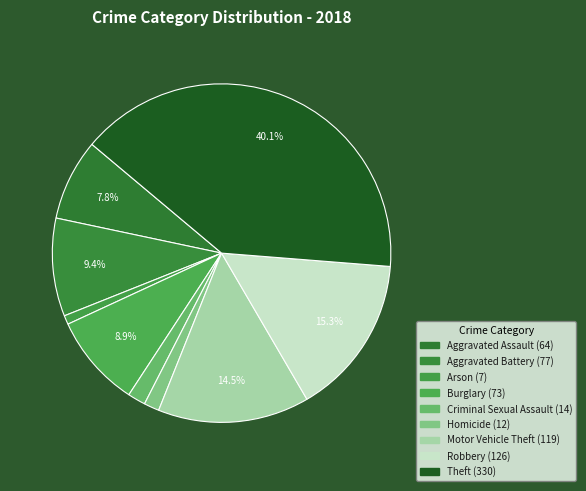

Which category has the smallest portion of the pie?

Arson